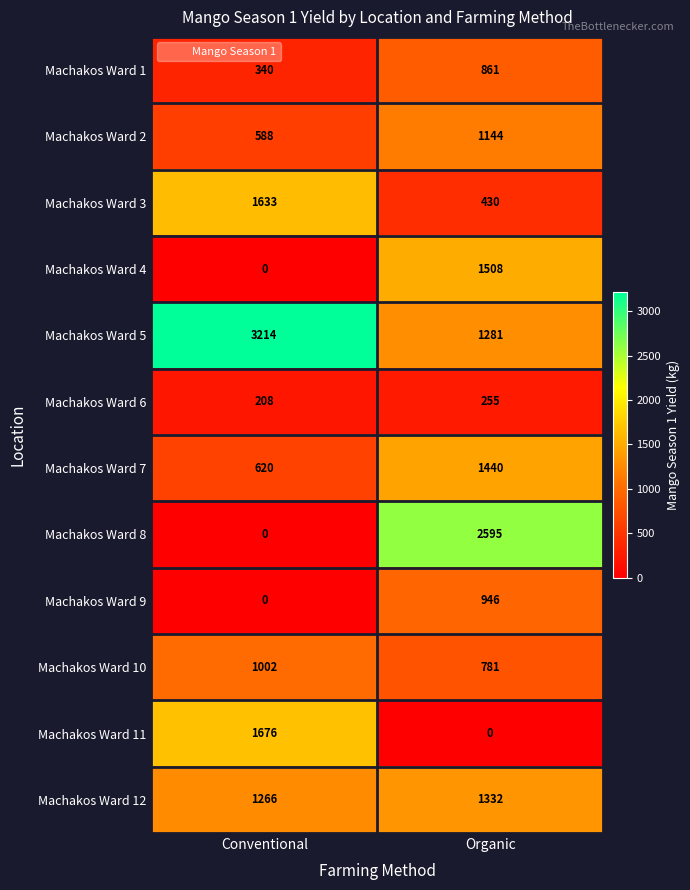

List the series in order of their peak value, lowest first.

Machakos Ward 6, Machakos Ward 1, Machakos Ward 9, Machakos Ward 10, Machakos Ward 2, Machakos Ward 12, Machakos Ward 7, Machakos Ward 4, Machakos Ward 3, Machakos Ward 11, Machakos Ward 8, Machakos Ward 5